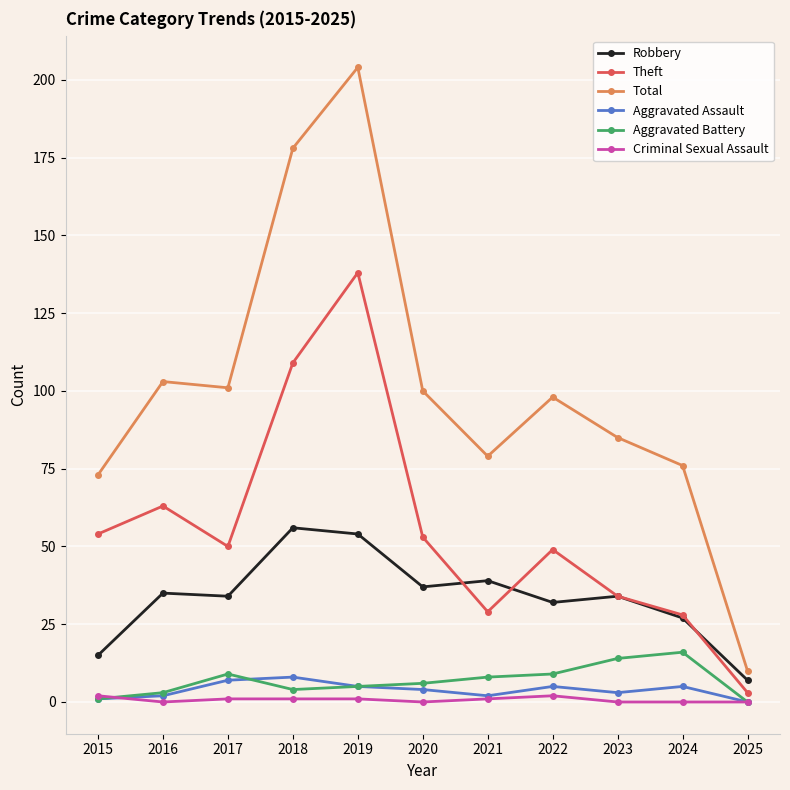

Reading left to right, list all the values displayed in this chart.

Robbery: 15	35	34	56	54	37	39	32	34	27	7
Theft: 54	63	50	109	138	53	29	49	34	28	3
Total: 73	103	101	178	204	100	79	98	85	76	10
Aggravated Assault: 1	2	7	8	5	4	2	5	3	5	0
Aggravated Battery: 1	3	9	4	5	6	8	9	14	16	0
Criminal Sexual Assault: 2	0	1	1	1	0	1	2	0	0	0